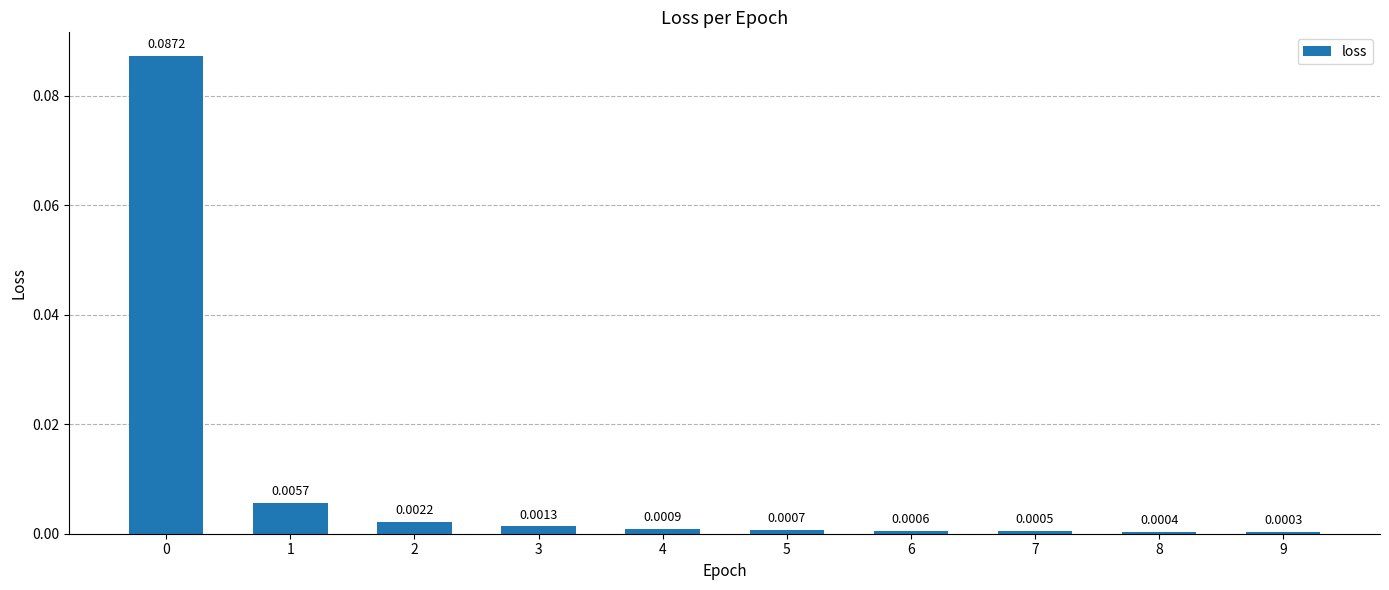

Are the bars grouped side by side (vs. stacked)?

No